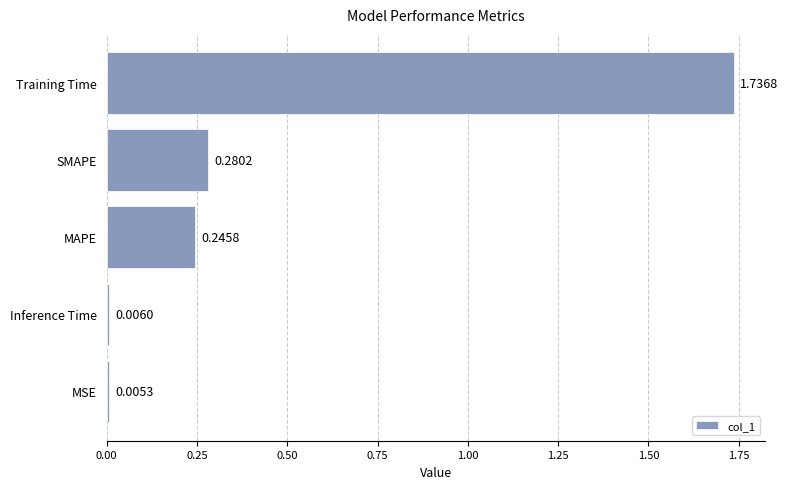

Which label corresponds to the largest value in the chart?

Training Time